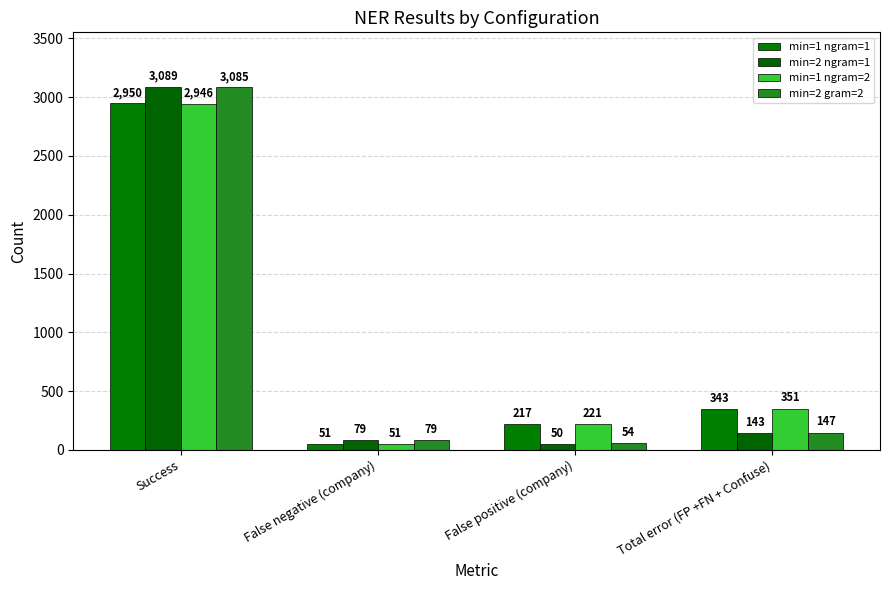

What is the difference between the min=2 ngram=1 values at False negative (company) and Total error (FP +FN + Confuse)?

64